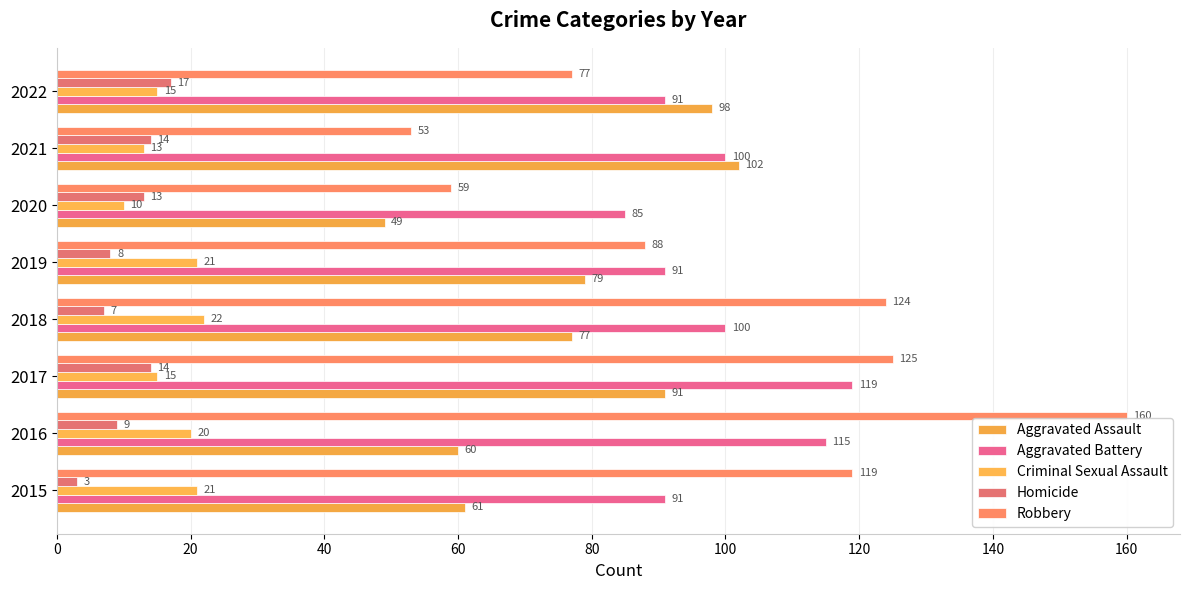

What is the minimum value shown in the chart?

3